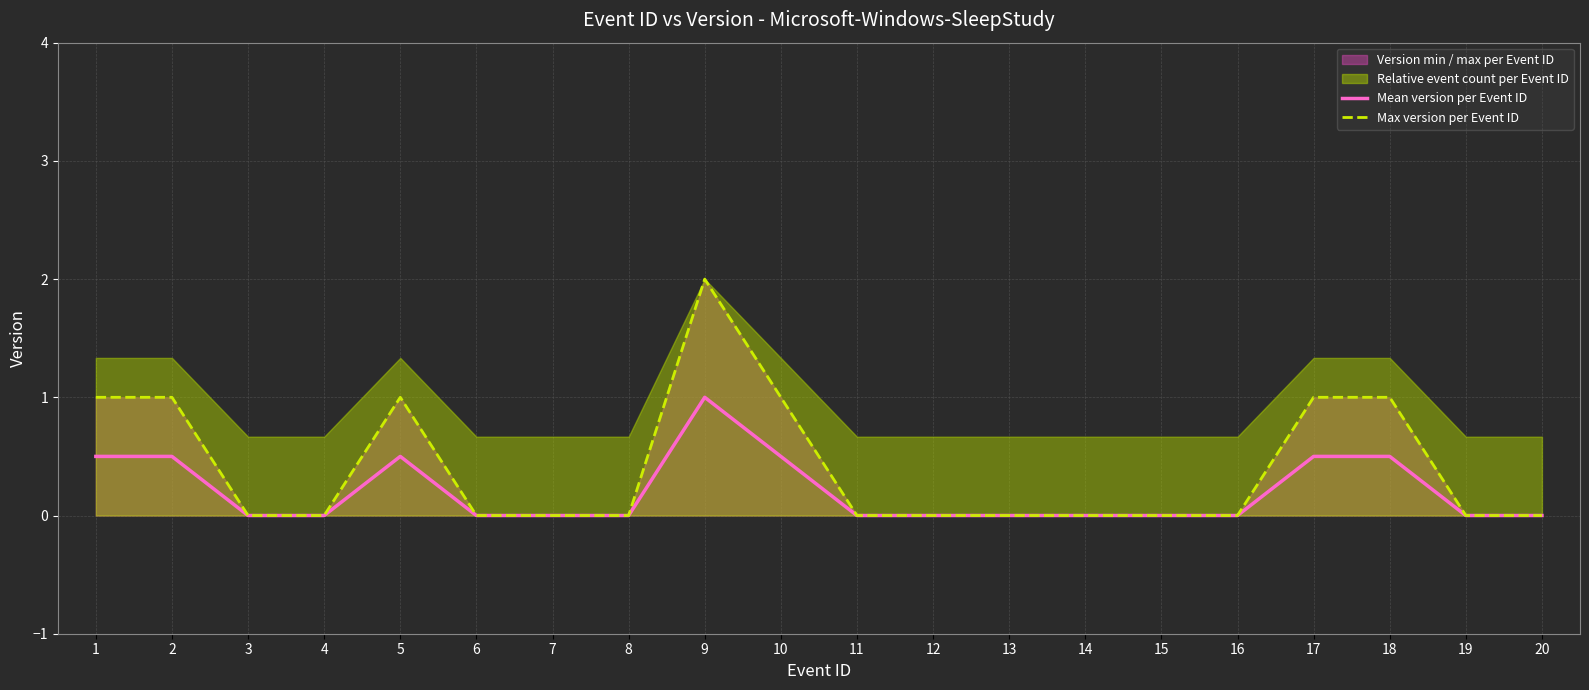

Which series has the largest range (max minus min)?

Max version per Event ID